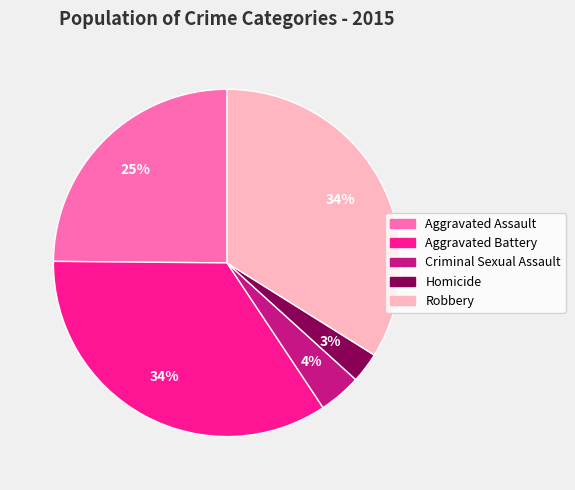

Does Robbery account for over 50% of the chart?

No